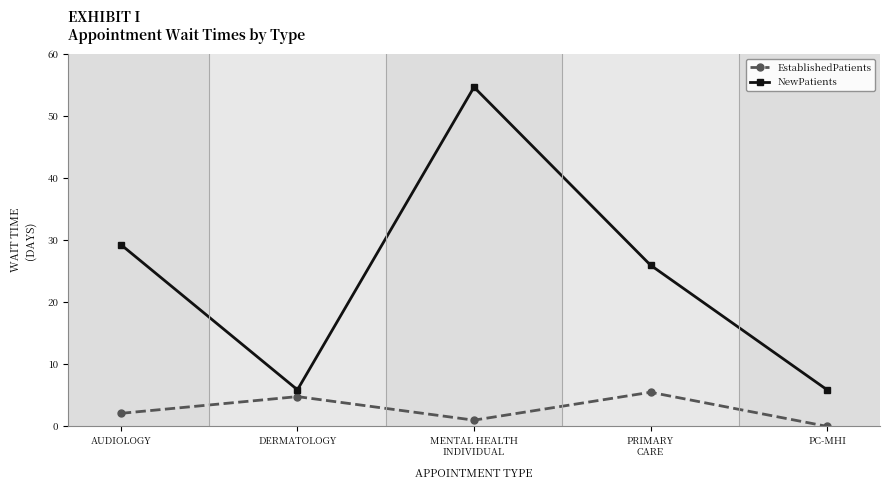

At how many categories does at least one series exceed 9?

3